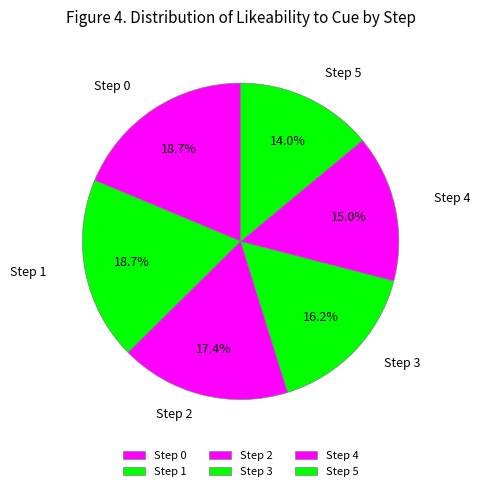

How many slices are in this pie chart?

6